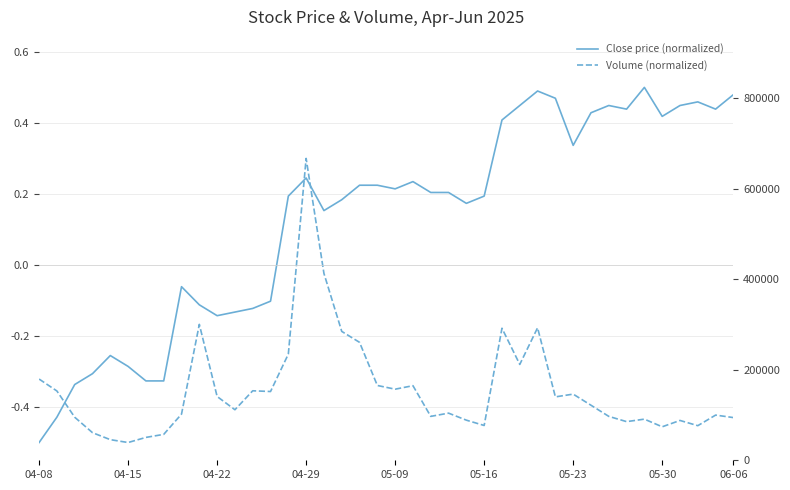

What is the label of the 7th point from the left?

05-23